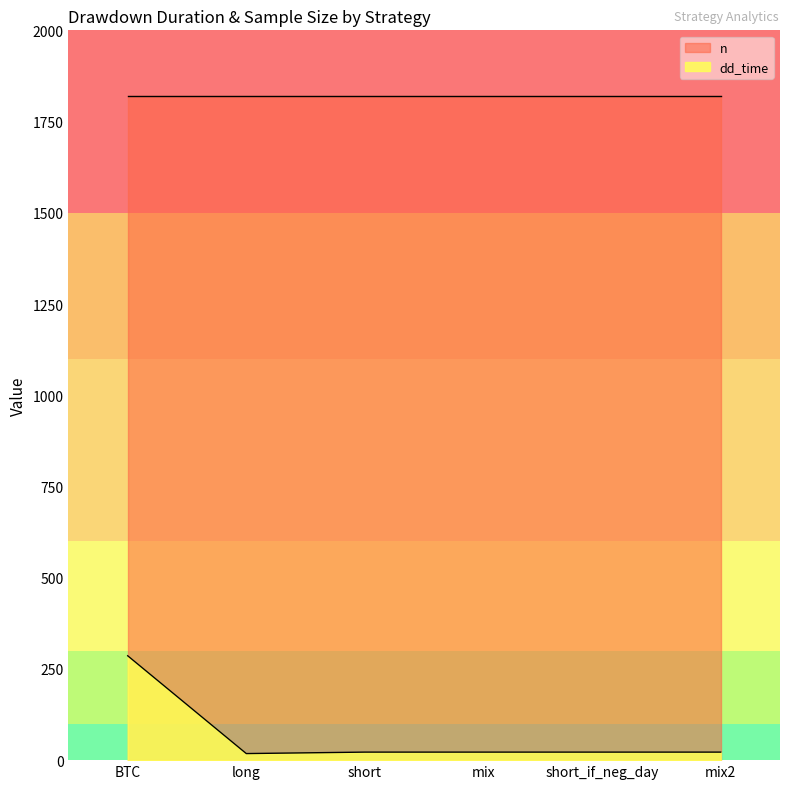

What is the sum of the values at short and BTC?

308